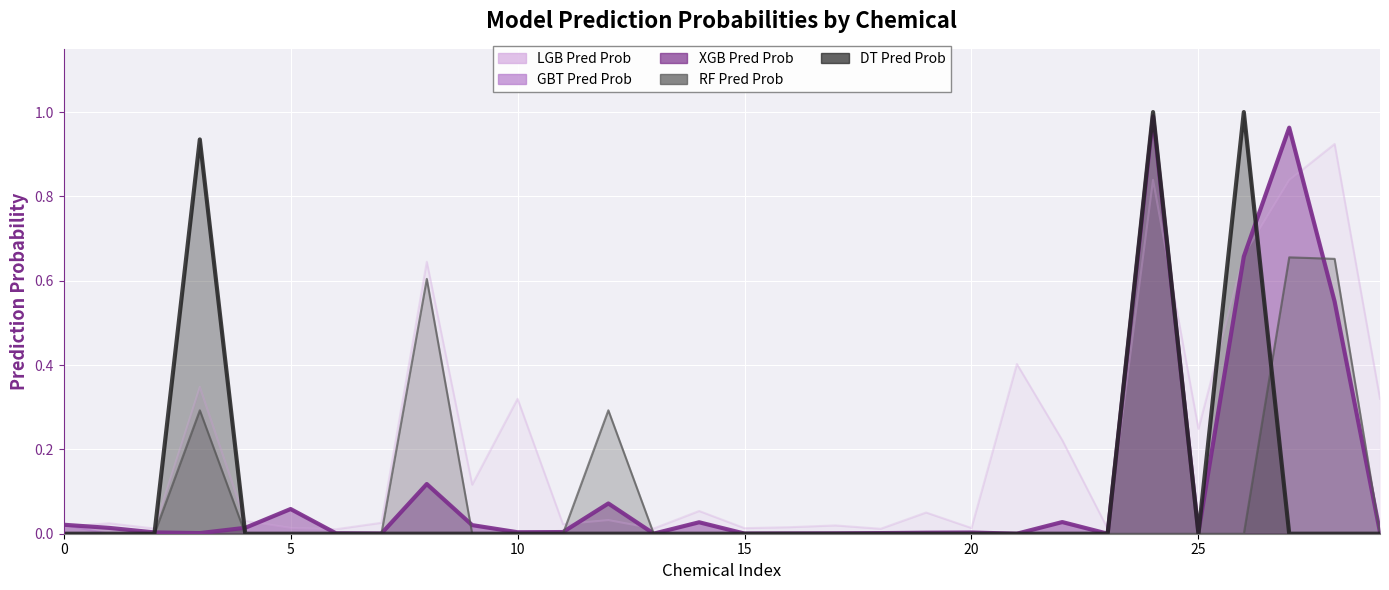

At which label does dt_pred_prob reach its peak?

24